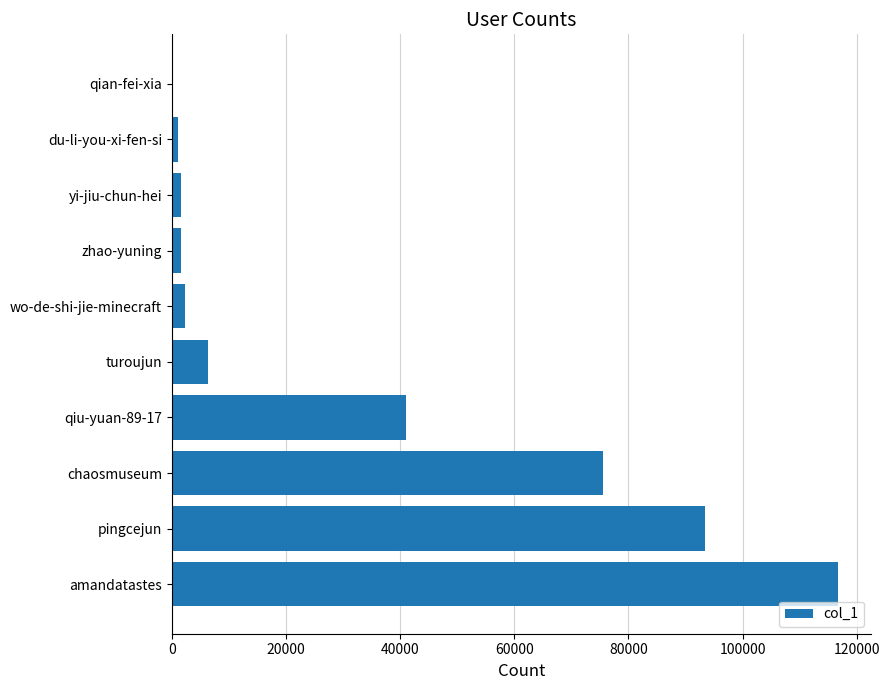

True or false: the data shows 75608 at chaosmuseum.

True